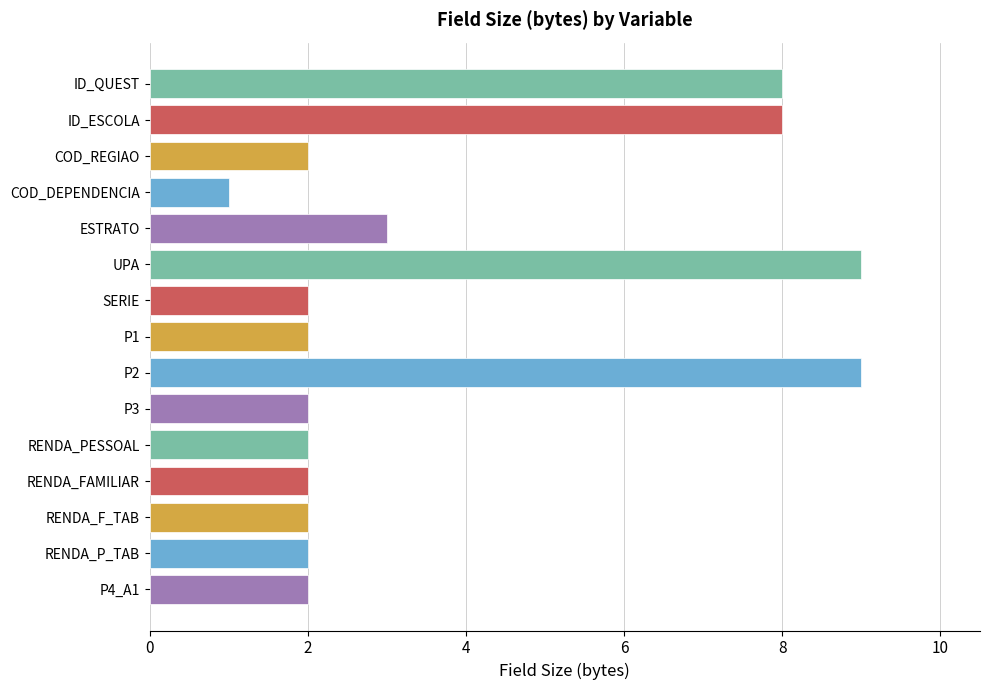

Reading top to bottom, list all the values displayed in this chart.

ID_QUEST=8	ID_ESCOLA=8	COD_REGIAO=2	COD_DEPENDENCIA=1	ESTRATO=3	UPA=9	SERIE=2	P1=2	P2=9	P3=2	RENDA_PESSOAL=2	RENDA_FAMILIAR=2	RENDA_F_TAB=2	RENDA_P_TAB=2	P4_A1=2